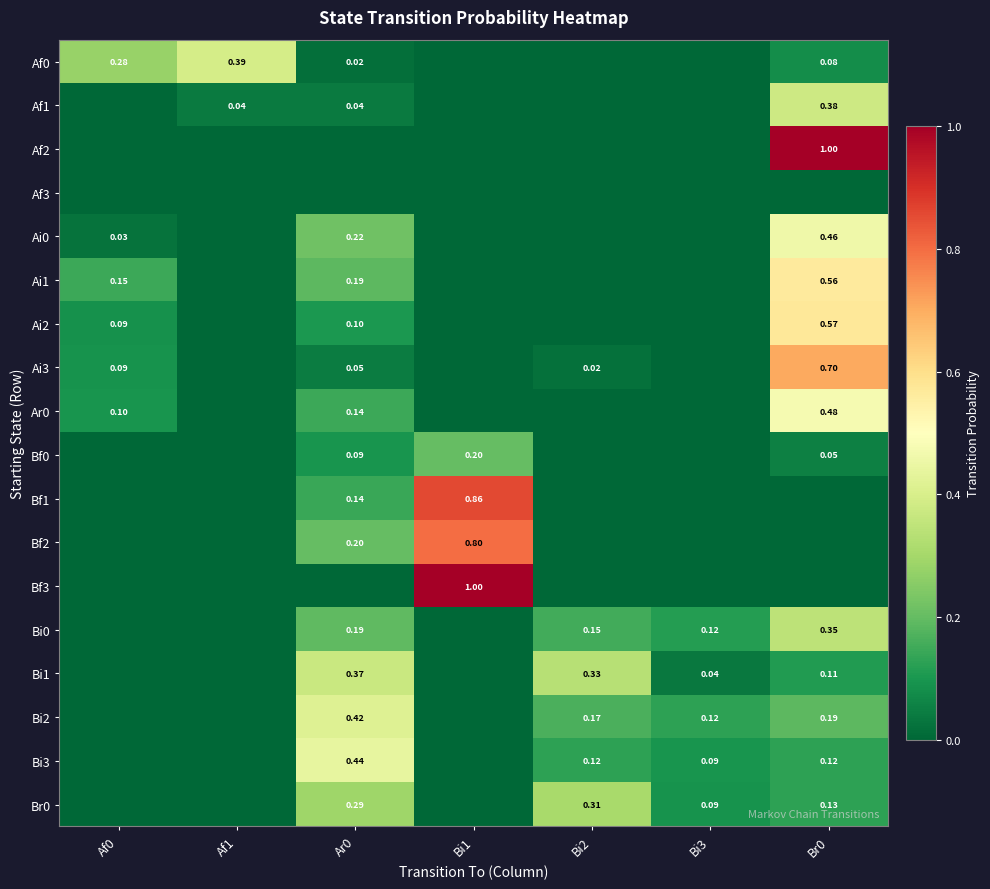

Between Br0 and Bi3, which is larger?

Br0